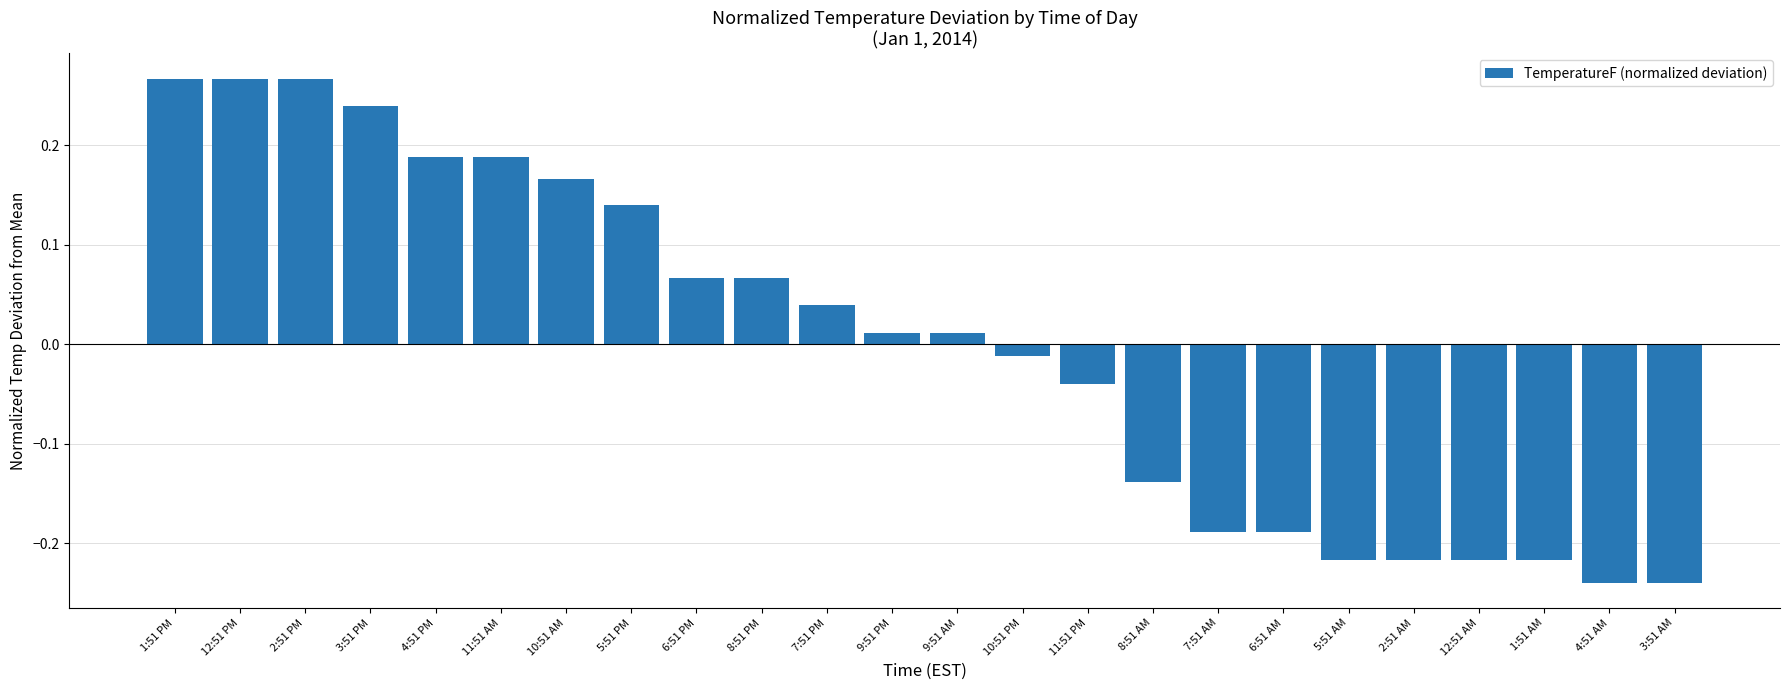

What position from the right is 7:51 AM?

8